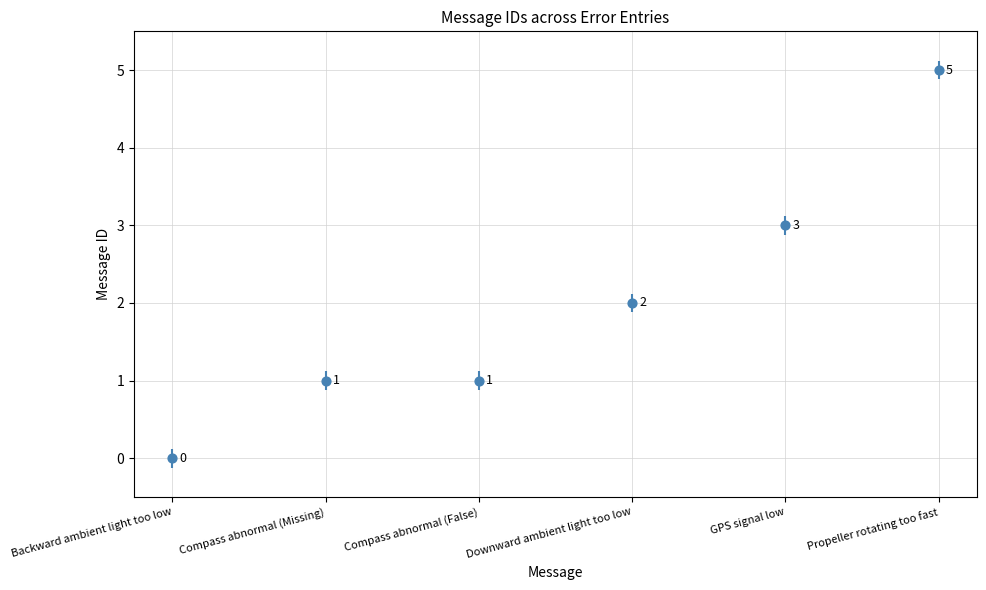

What is the change in value from Compass abnormal (False) to Propeller rotating too fast?

+4